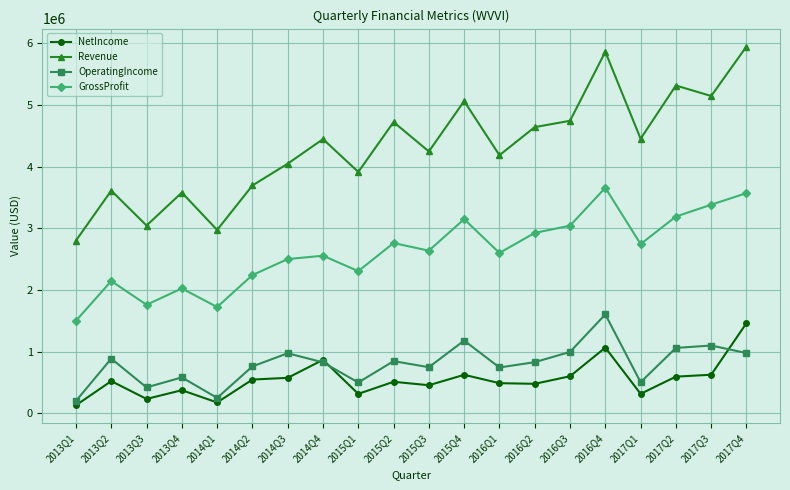

True or false: GrossProfit has a value of 2240764 at 2014Q2.

True